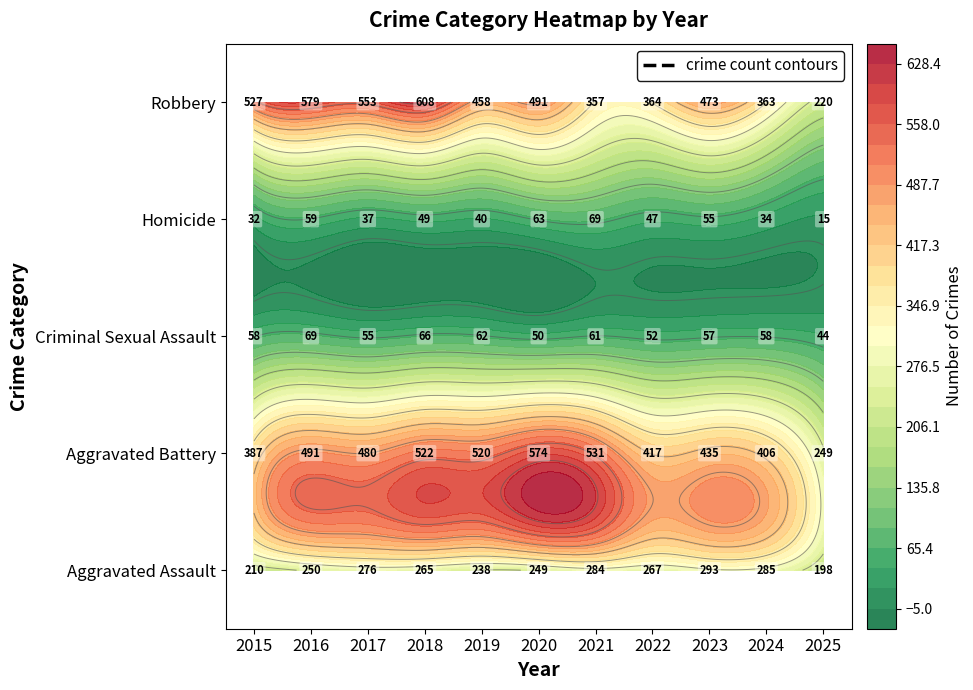

Where does the Homicide series first go above 47?

2016